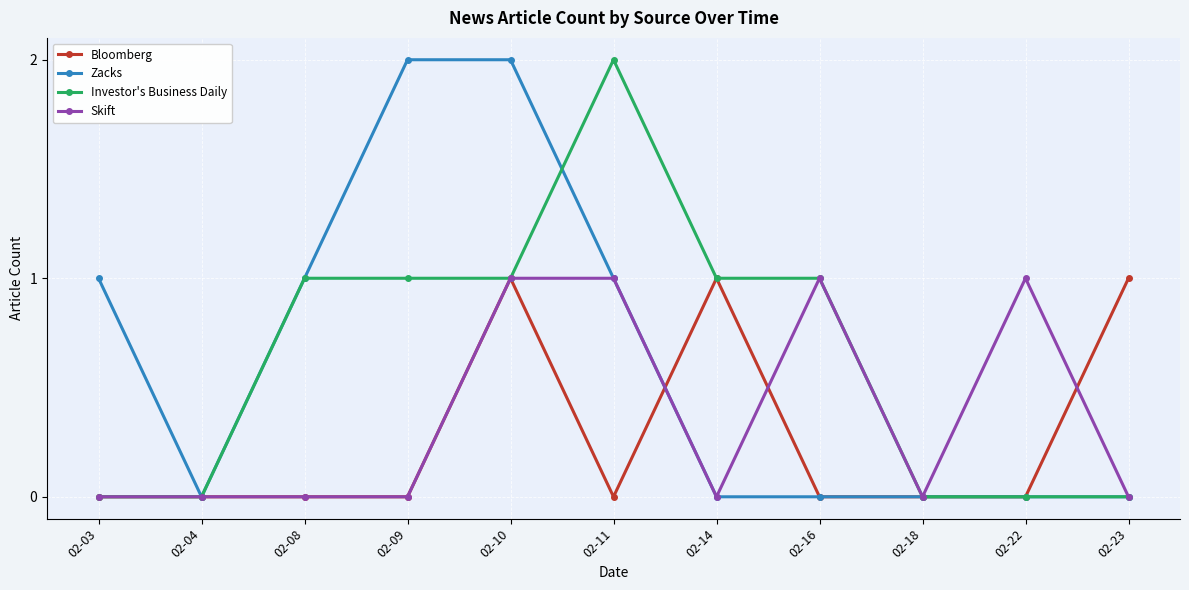

What is the spread (max minus min) of values at 02-23?

1